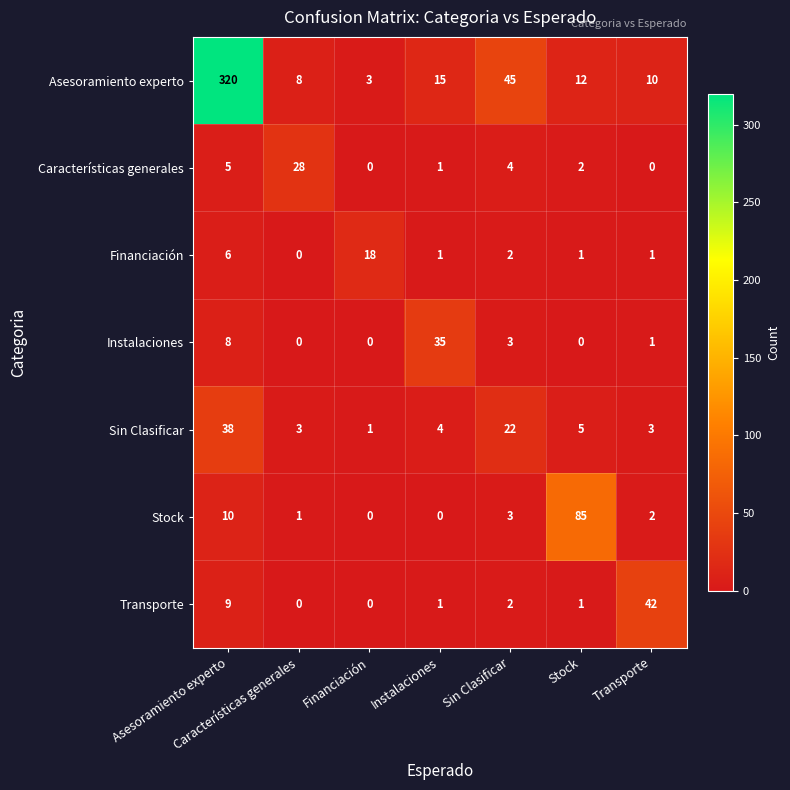

List the series in order of their peak value, lowest first.

Financiación, Características generales, Instalaciones, Sin Clasificar, Transporte, Stock, Asesoramiento experto